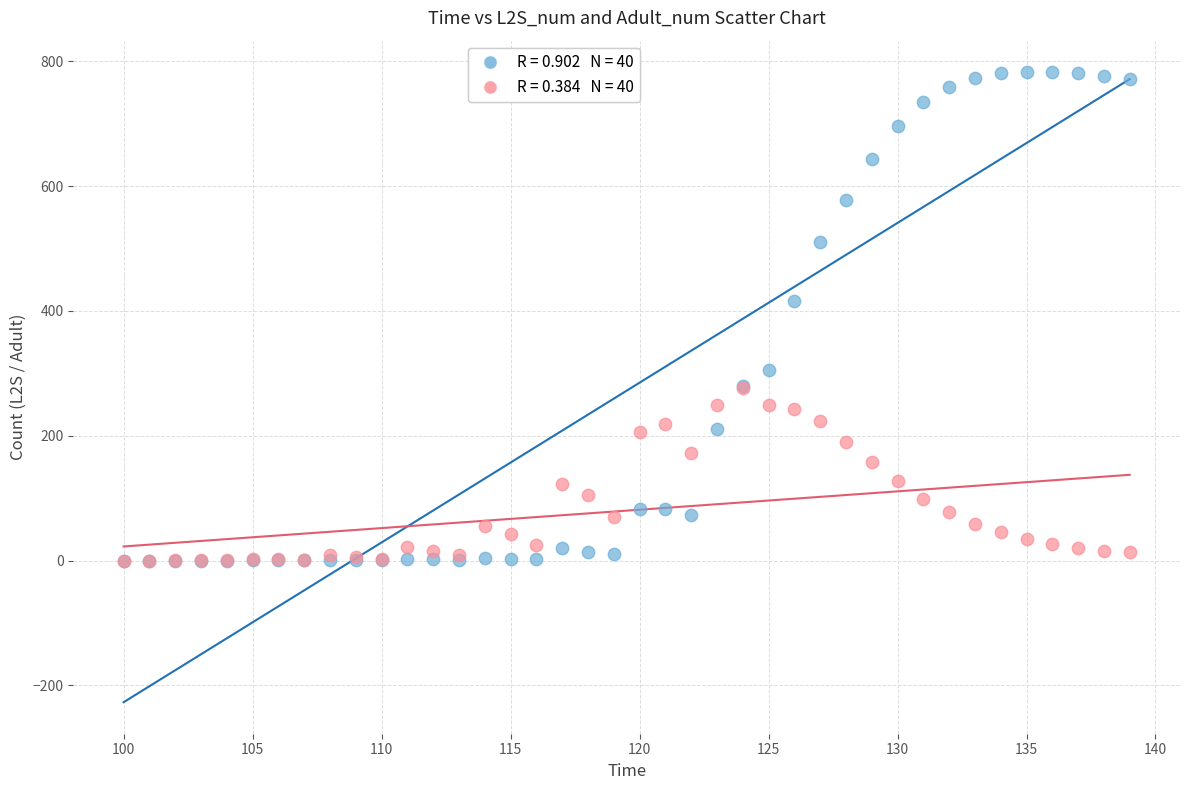

Across all series, what Y value is closest to 391?

416.6